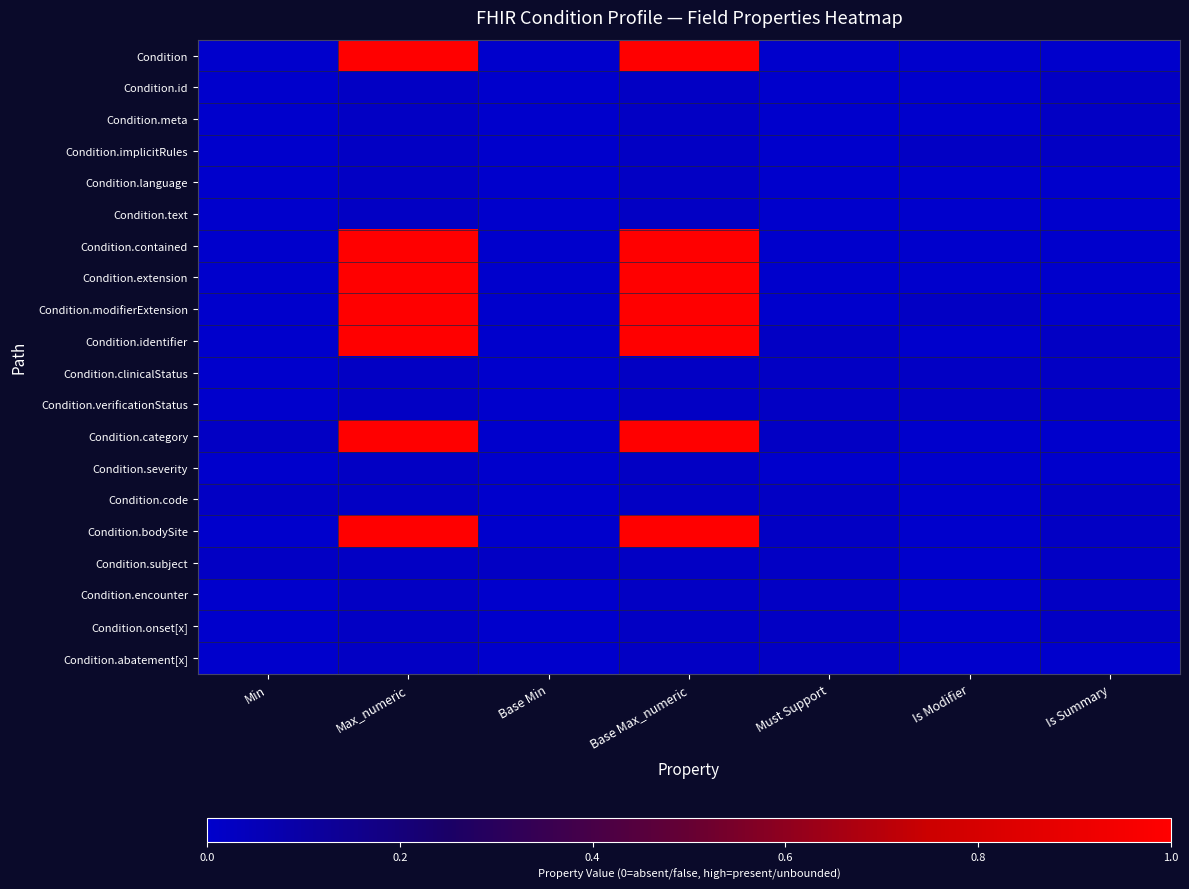

Reading left to right, what are all the values shown in this chart?

Condition: Min=0.0	Max_numeric=1.0	Base Min=0.0	Base Max_numeric=1.0	Must Support=0.0	Is Modifier=0.0	Is Summary=0.0
Condition.id: Min=0.0	Max_numeric=0.0	Base Min=0.0	Base Max_numeric=0.0	Must Support=0.0	Is Modifier=0.0	Is Summary=0.0
Condition.meta: Min=0.0	Max_numeric=0.0	Base Min=0.0	Base Max_numeric=0.0	Must Support=0.0	Is Modifier=0.0	Is Summary=0.0
Condition.implicitRules: Min=0.0	Max_numeric=0.0	Base Min=0.0	Base Max_numeric=0.0	Must Support=0.0	Is Modifier=0.0	Is Summary=0.0
Condition.language: Min=0.0	Max_numeric=0.0	Base Min=0.0	Base Max_numeric=0.0	Must Support=0.0	Is Modifier=0.0	Is Summary=0.0
Condition.text: Min=0.0	Max_numeric=0.0	Base Min=0.0	Base Max_numeric=0.0	Must Support=0.0	Is Modifier=0.0	Is Summary=0.0
Condition.contained: Min=0.0	Max_numeric=1.0	Base Min=0.0	Base Max_numeric=1.0	Must Support=0.0	Is Modifier=0.0	Is Summary=0.0
Condition.extension: Min=0.0	Max_numeric=1.0	Base Min=0.0	Base Max_numeric=1.0	Must Support=0.0	Is Modifier=0.0	Is Summary=0.0
Condition.modifierExtension: Min=0.0	Max_numeric=1.0	Base Min=0.0	Base Max_numeric=1.0	Must Support=0.0	Is Modifier=0.0	Is Summary=0.0
Condition.identifier: Min=0.0	Max_numeric=1.0	Base Min=0.0	Base Max_numeric=1.0	Must Support=0.0	Is Modifier=0.0	Is Summary=0.0
Condition.clinicalStatus: Min=0.0	Max_numeric=0.0	Base Min=0.0	Base Max_numeric=0.0	Must Support=0.0	Is Modifier=0.0	Is Summary=0.0
Condition.verificationStatus: Min=0.0	Max_numeric=0.0	Base Min=0.0	Base Max_numeric=0.0	Must Support=0.0	Is Modifier=0.0	Is Summary=0.0
Condition.category: Min=0.0	Max_numeric=1.0	Base Min=0.0	Base Max_numeric=1.0	Must Support=0.0	Is Modifier=0.0	Is Summary=0.0
Condition.severity: Min=0.0	Max_numeric=0.0	Base Min=0.0	Base Max_numeric=0.0	Must Support=0.0	Is Modifier=0.0	Is Summary=0.0
Condition.code: Min=0.0	Max_numeric=0.0	Base Min=0.0	Base Max_numeric=0.0	Must Support=0.0	Is Modifier=0.0	Is Summary=0.0
Condition.bodySite: Min=0.0	Max_numeric=1.0	Base Min=0.0	Base Max_numeric=1.0	Must Support=0.0	Is Modifier=0.0	Is Summary=0.0
Condition.subject: Min=0.0	Max_numeric=0.0	Base Min=0.0	Base Max_numeric=0.0	Must Support=0.0	Is Modifier=0.0	Is Summary=0.0
Condition.encounter: Min=0.0	Max_numeric=0.0	Base Min=0.0	Base Max_numeric=0.0	Must Support=0.0	Is Modifier=0.0	Is Summary=0.0
Condition.onset[x]: Min=0.0	Max_numeric=0.0	Base Min=0.0	Base Max_numeric=0.0	Must Support=0.0	Is Modifier=0.0	Is Summary=0.0
Condition.abatement[x]: Min=0.0	Max_numeric=0.0	Base Min=0.0	Base Max_numeric=0.0	Must Support=0.0	Is Modifier=0.0	Is Summary=0.0